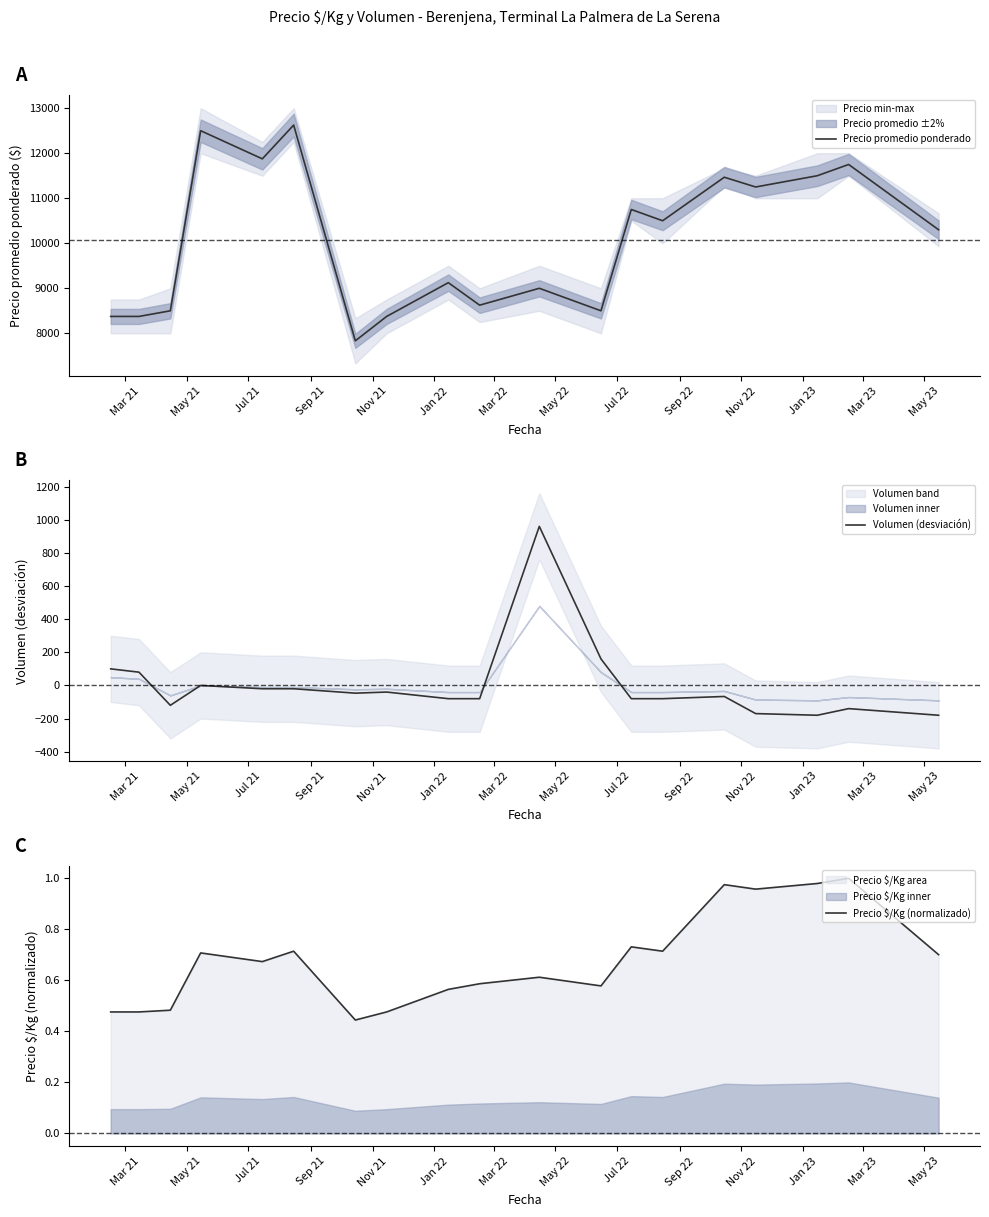

What is the difference between the highest and lowest values at Mar 23?

10829.8